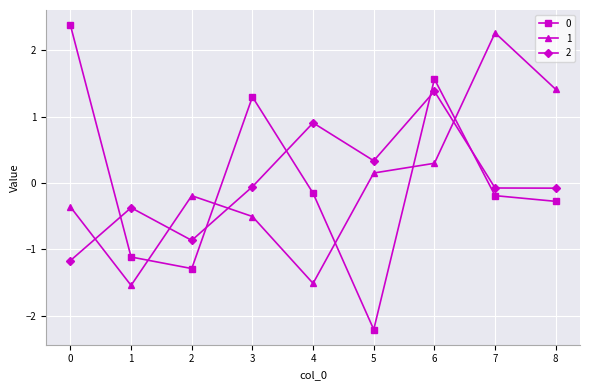

What are all the series names shown in the legend?

0, 1, 2